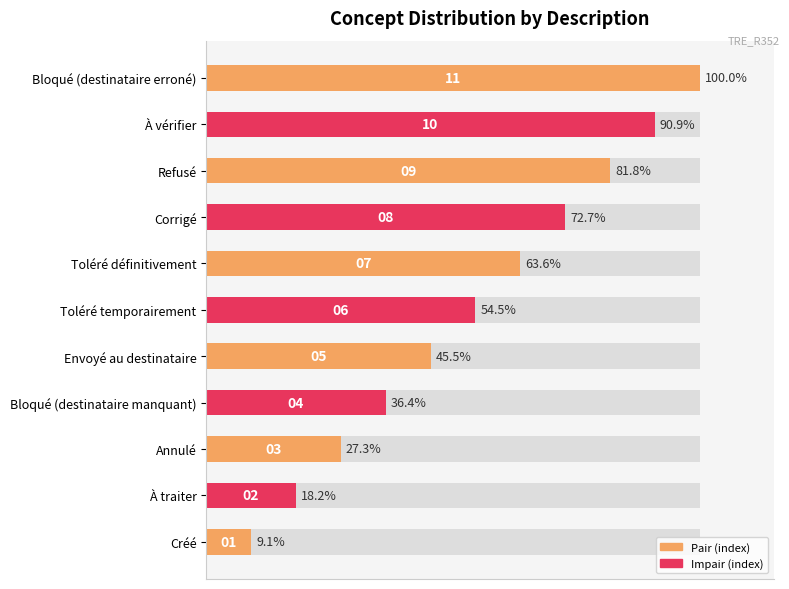

What is the value of the 7th bar from the left?

63.6